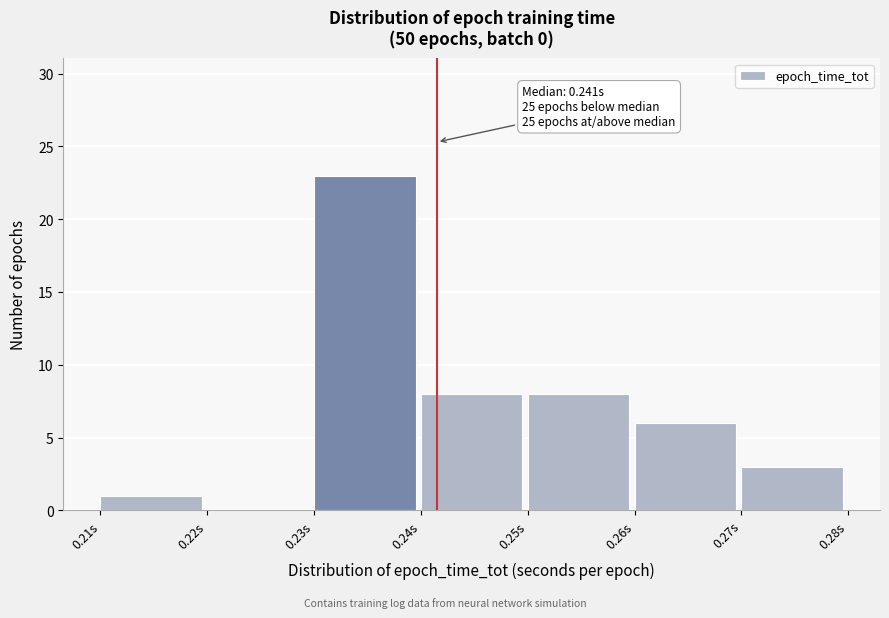

Which range on the x-axis has the tallest bar?

0.23 to 0.24